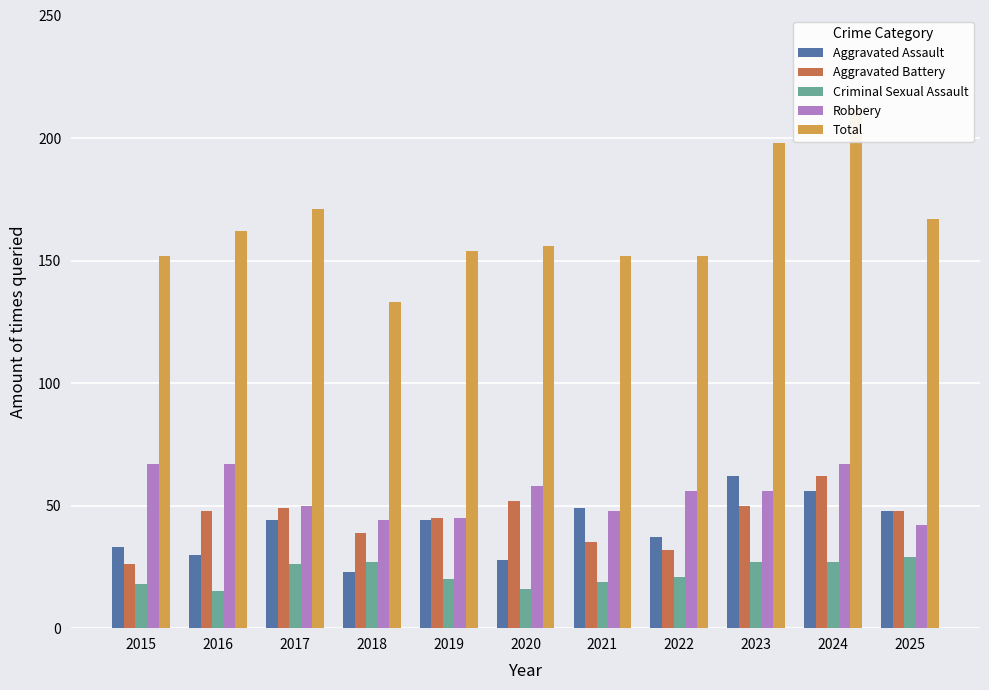

Rank the series by their maximum value, from lowest to highest.

Criminal Sexual Assault, Aggravated Assault, Aggravated Battery, Robbery, Total